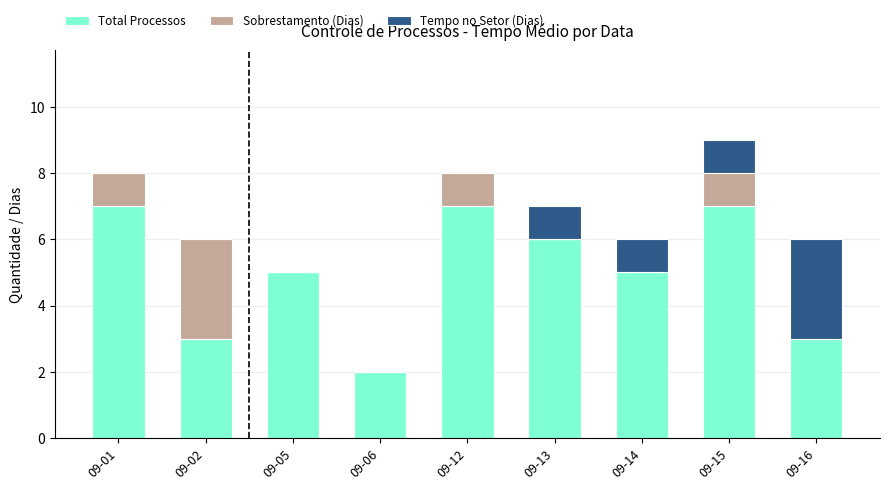

The value of Total Processos at 09-02 is 3. True or false?

True